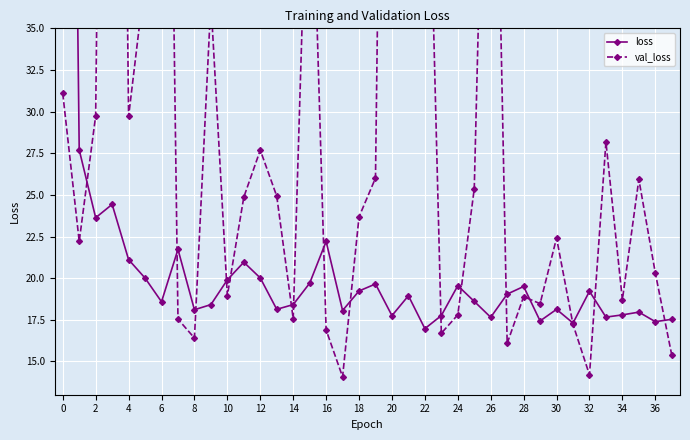

At which label does val_loss reach its peak?

6